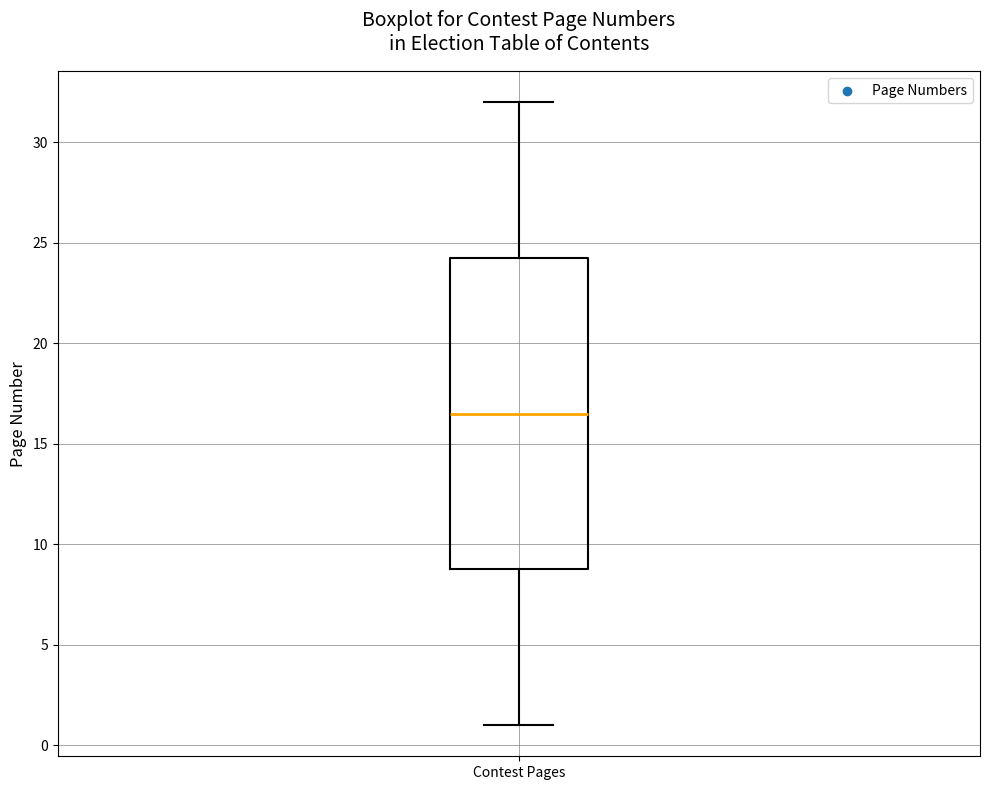

Where does the lower whisker of the box for Contest Pages end on the y-axis? The values are not printed on the chart, so give them approximately, as read against the axis.

1.0